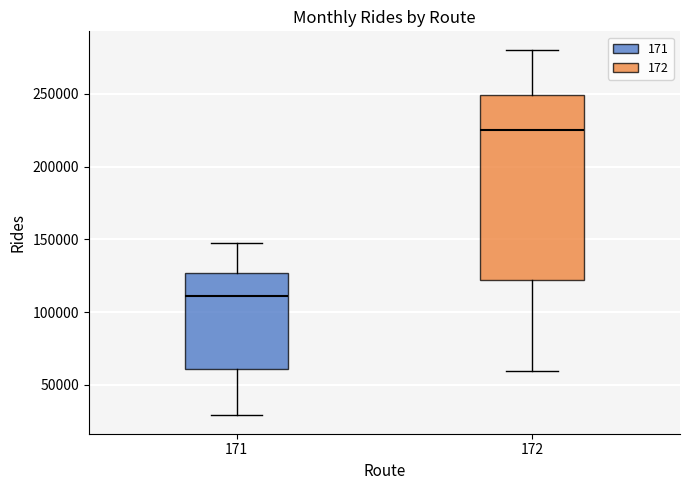

Reading left to right, transcribe this box plot: for each box, give where its median line is, the range the box spans, and where its two whiskers end, as read against the y-axis. The values are not printed on the chart, so give them approximately, as read against the axis.

171: median 110000, box 60000 to 125000, whiskers 30000 to 145000
172: median 225000, box 120000 to 250000, whiskers 60000 to 280000